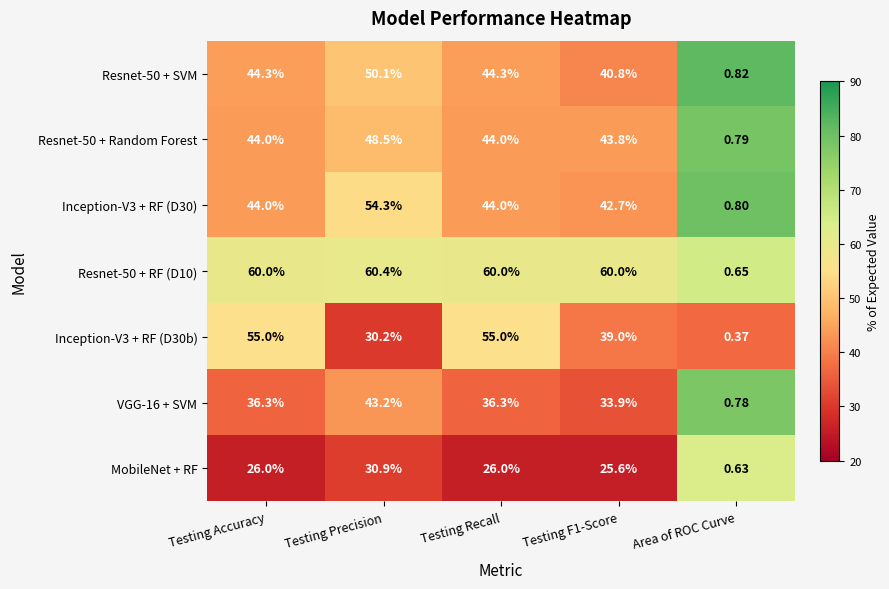

At which category is the sum across all series the highest?

Testing Precision